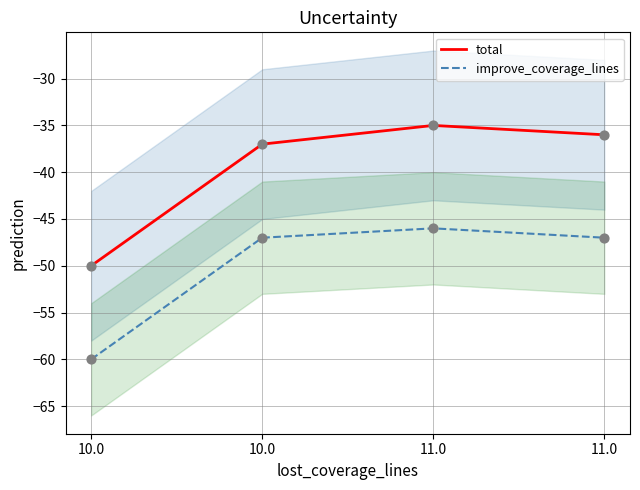

Which series reaches the maximum Y coordinate?

total